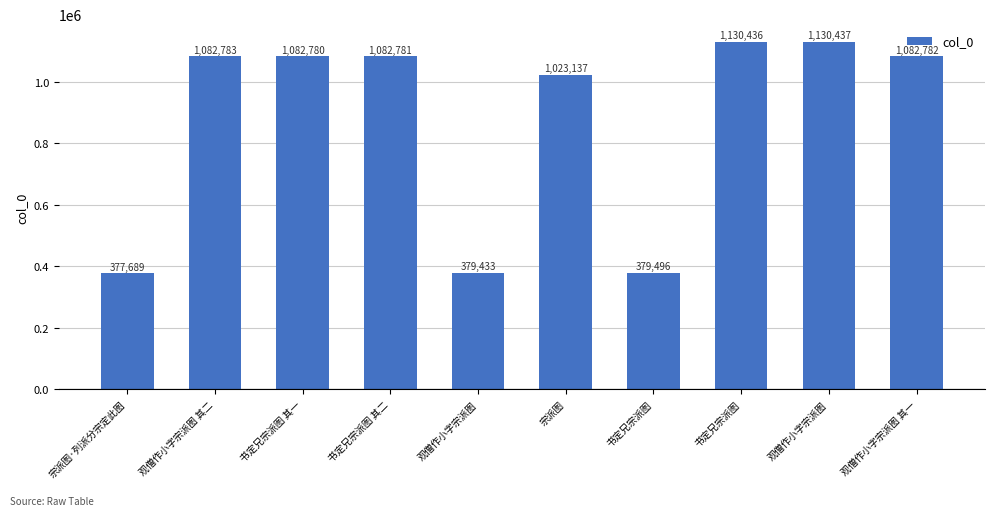

How many values are below 1082781?

5